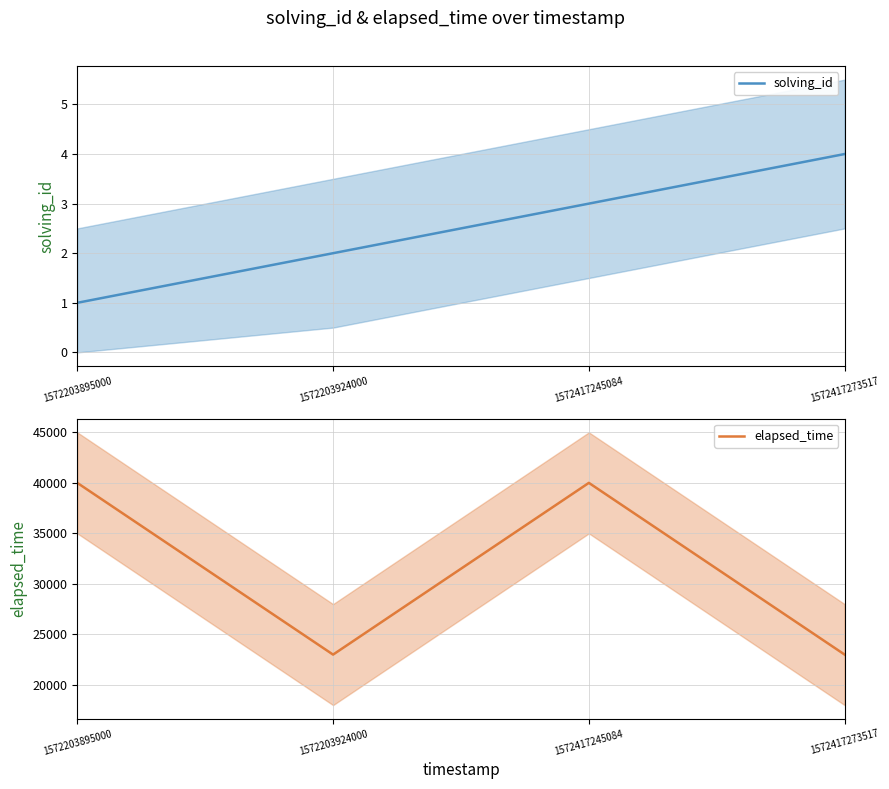

What is the value of the elapsed_time point at the 3rd from the left?

40000